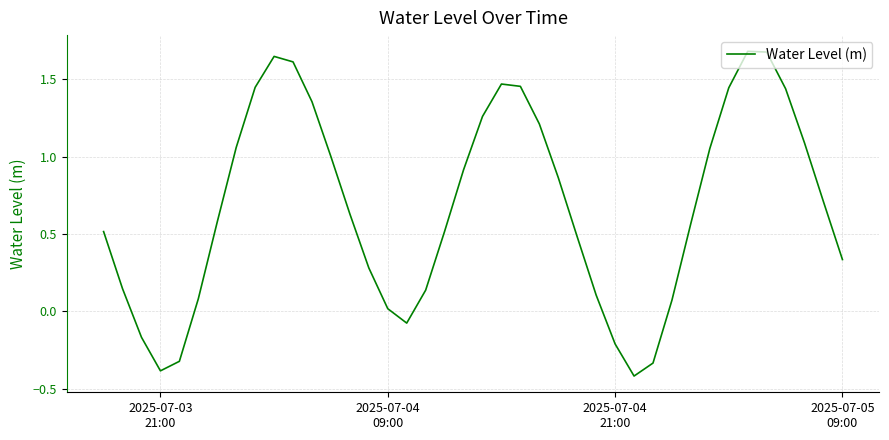

What is the difference between the maximum and minimum values?

2.1